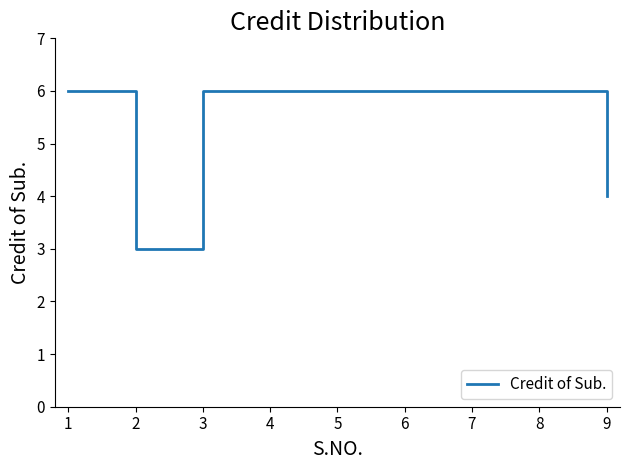

Which category has the lowest value across all series?

2